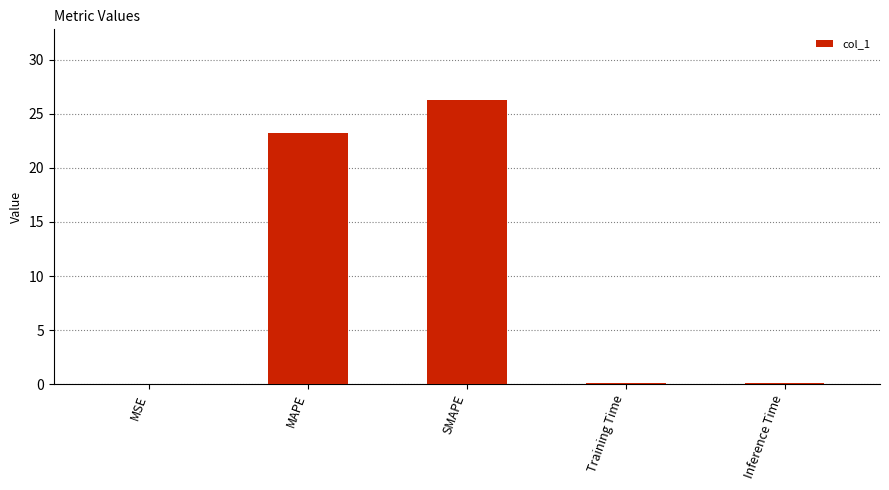

The value at MAPE is 23.2. True or false?

True